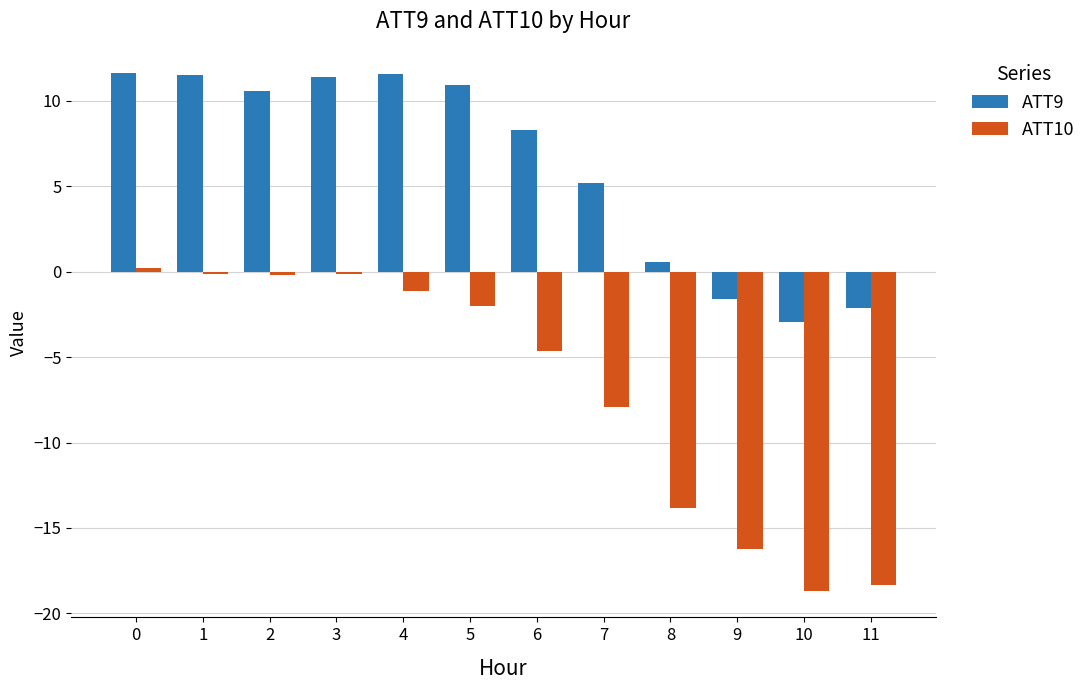

How many series are shown in this chart?

2